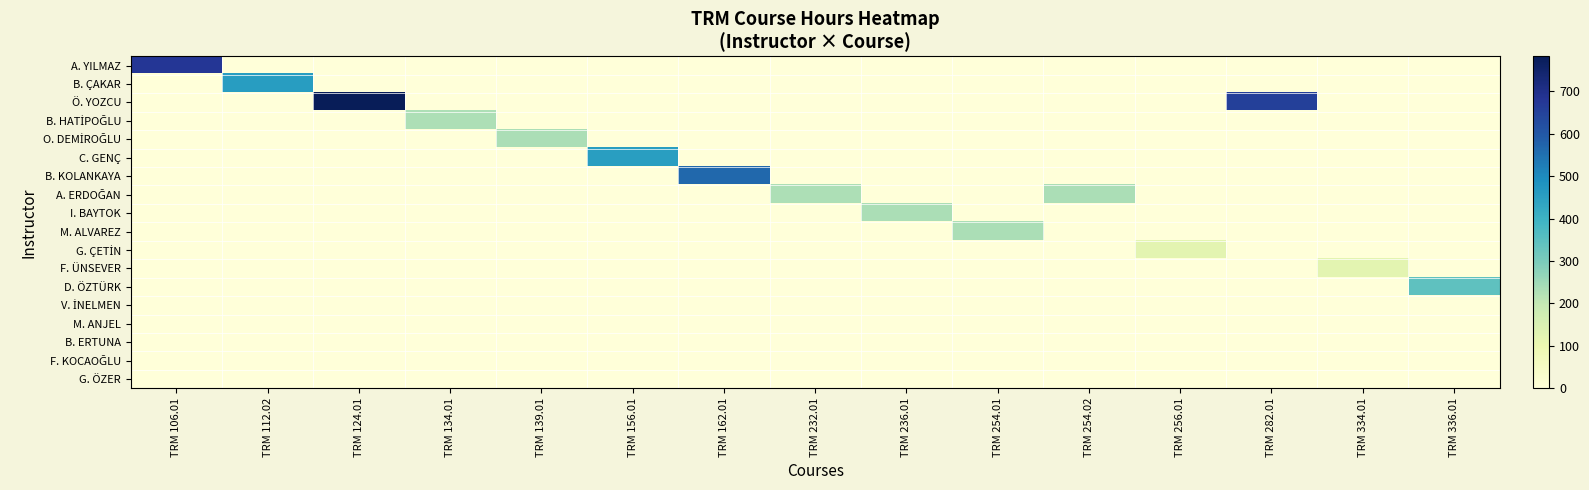

Reading left to right, list all the values displayed in this chart.

row_0: 678	0	0	0	0	0	0	0	0	0	0	0	0	0	0
row_1: 0	456	0	0	0	0	0	0	0	0	0	0	0	0	0
row_2: 0	0	782	0	0	0	0	0	0	0	0	0	656	0	0
row_3: 0	0	0	231	0	0	0	0	0	0	0	0	0	0	0
row_4: 0	0	0	0	234	0	0	0	0	0	0	0	0	0	0
row_5: 0	0	0	0	0	454	0	0	0	0	0	0	0	0	0
row_6: 0	0	0	0	0	0	567	0	0	0	0	0	0	0	0
row_7: 0	0	0	0	0	0	0	231	0	0	235	0	0	0	0
row_8: 0	0	0	0	0	0	0	0	234	0	0	0	0	0	0
row_9: 0	0	0	0	0	0	0	0	0	235	0	0	0	0	0
row_10: 0	0	0	0	0	0	0	0	0	0	0	123	0	0	0
row_11: 0	0	0	0	0	0	0	0	0	0	0	0	0	123	0
row_12: 0	0	0	0	0	0	0	0	0	0	0	0	0	0	344
row_13: 0	0	0	0	0	0	0	0	0	0	0	0	0	0	0
row_14: 0	0	0	0	0	0	0	0	0	0	0	0	0	0	0
row_15: 0	0	0	0	0	0	0	0	0	0	0	0	0	0	0
row_16: 0	0	0	0	0	0	0	0	0	0	0	0	0	0	0
row_17: 0	0	0	0	0	0	0	0	0	0	0	0	0	0	0